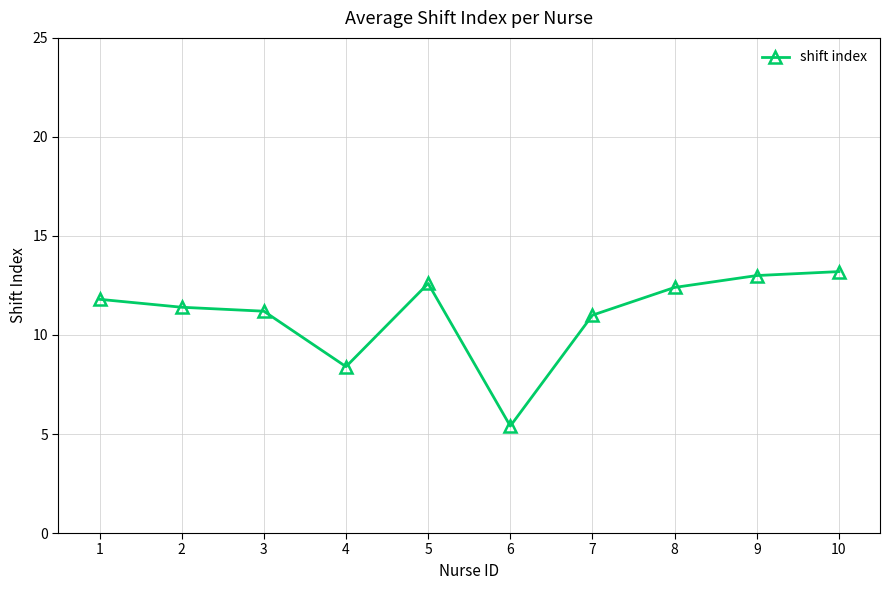

What is the difference between the maximum and minimum values?

7.8